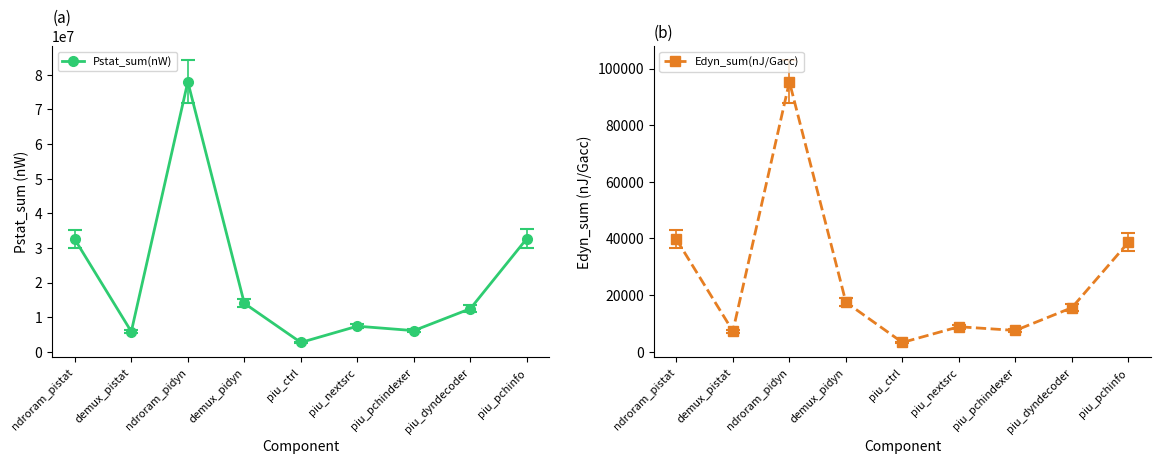

At which label does Edyn_sum(nJ/Gacc) reach its peak?

ndroram_pidyn